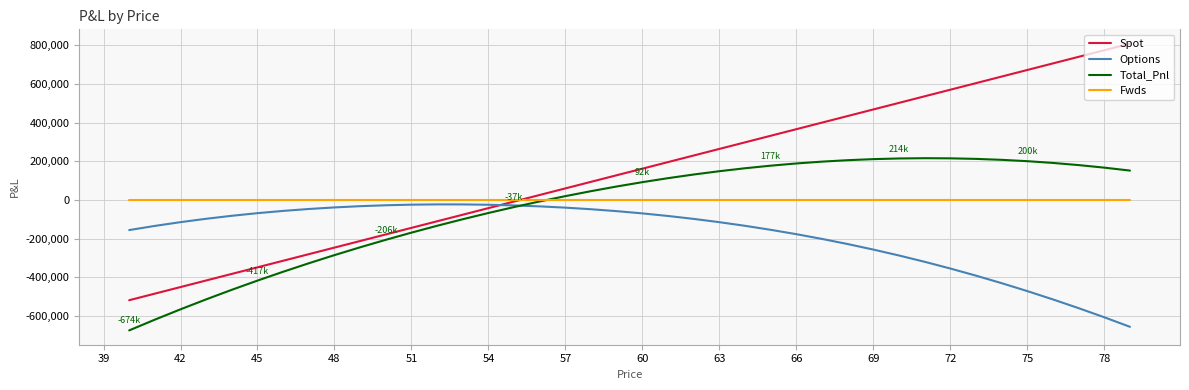

Which series has the largest range (max minus min)?

Spot